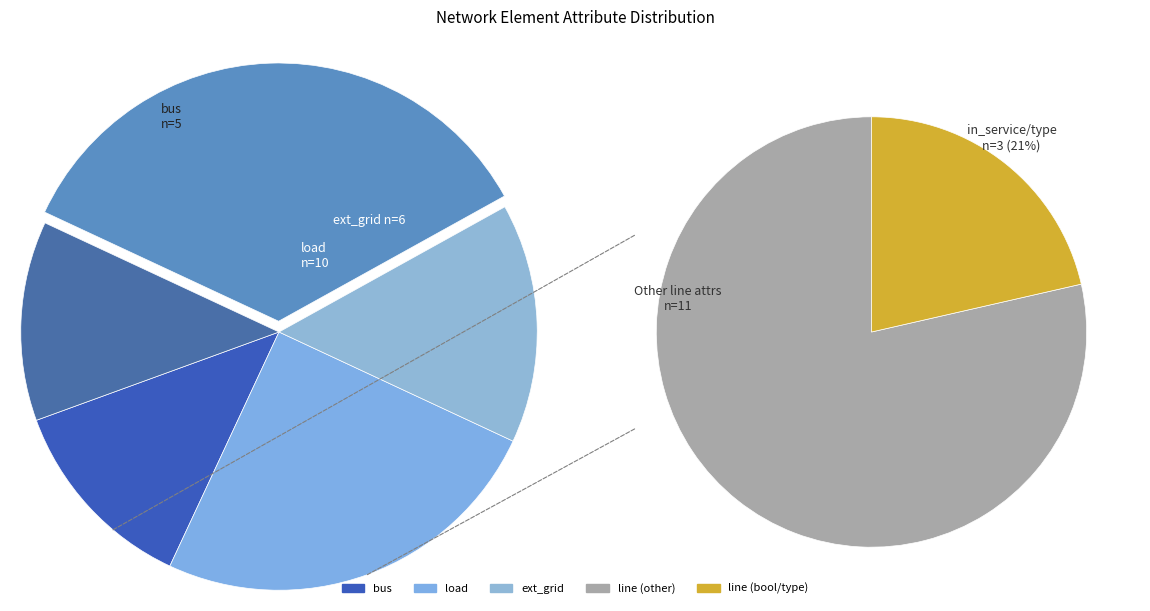

What is the largest slice in the pie chart?

line